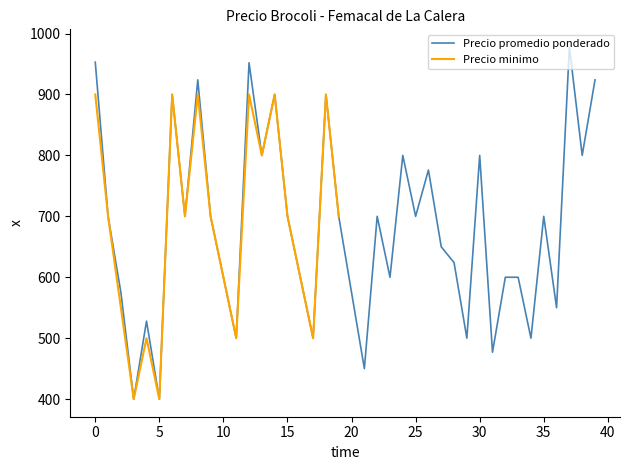

The value at 2021-08-03 is 718. True or false?

False